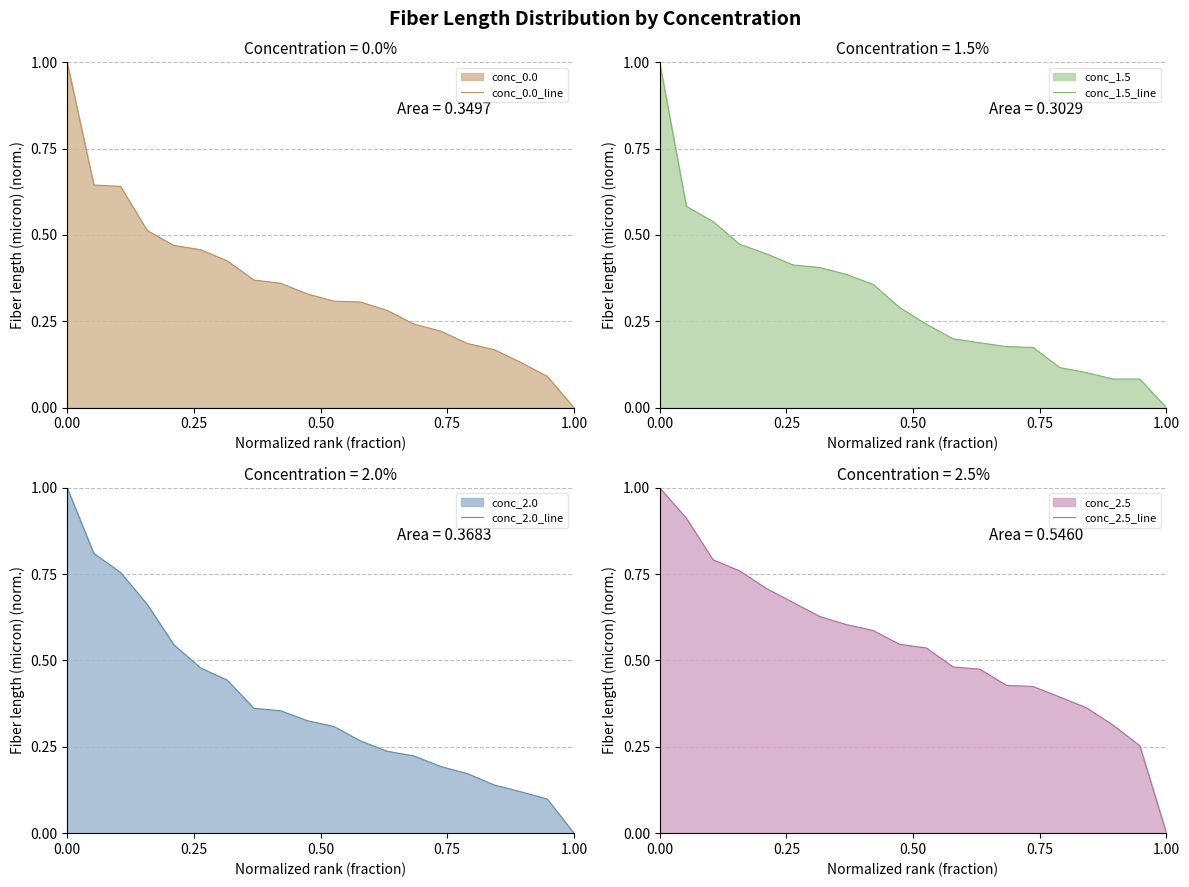

Does the chart display data point markers on the line(s)?

No